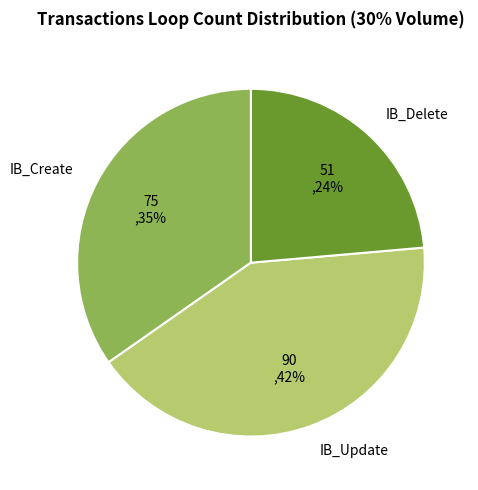

To the nearest percent, what portion does IB_Create represent?

35%